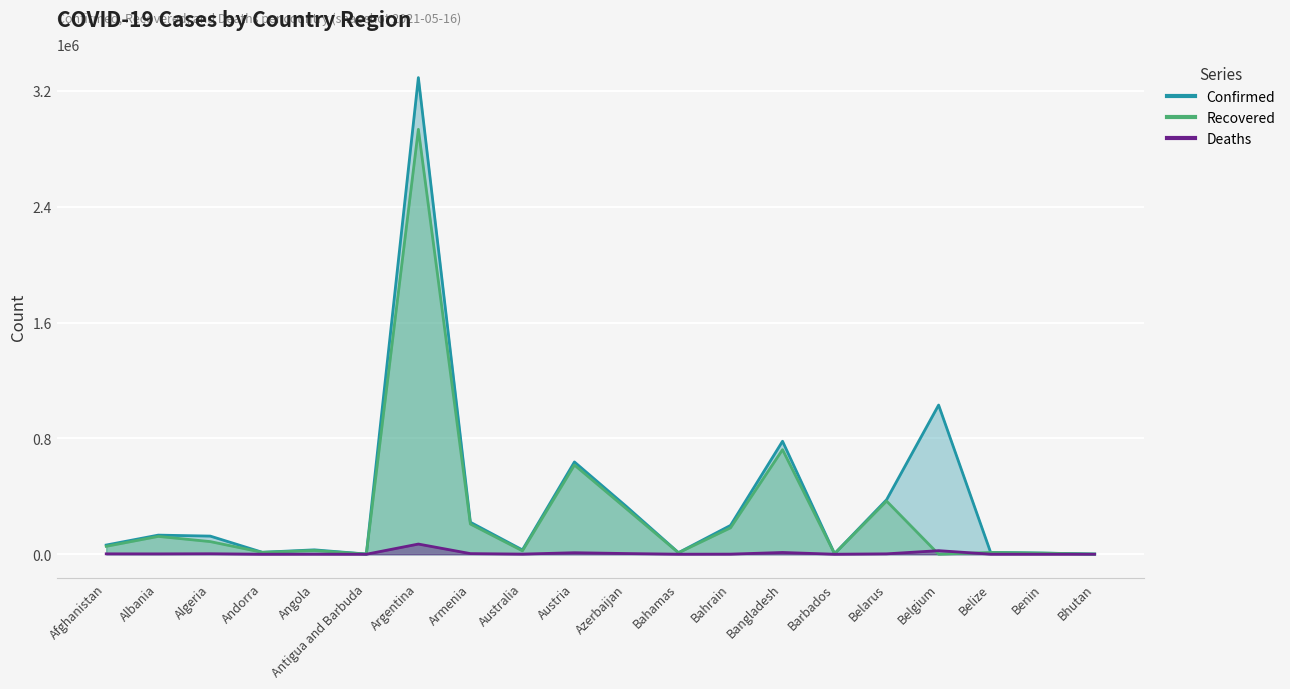

Rank the series at Andorra from lowest to highest value.

Deaths, Recovered, Confirmed